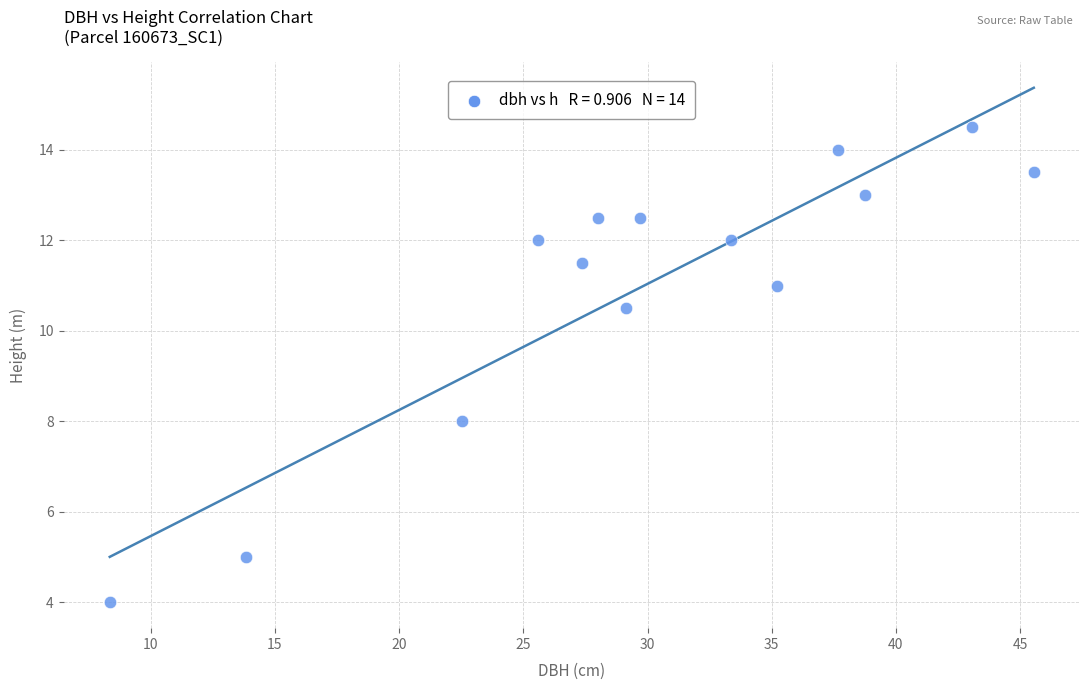

What Y value in the scatter plot is closest to 9?

8.0